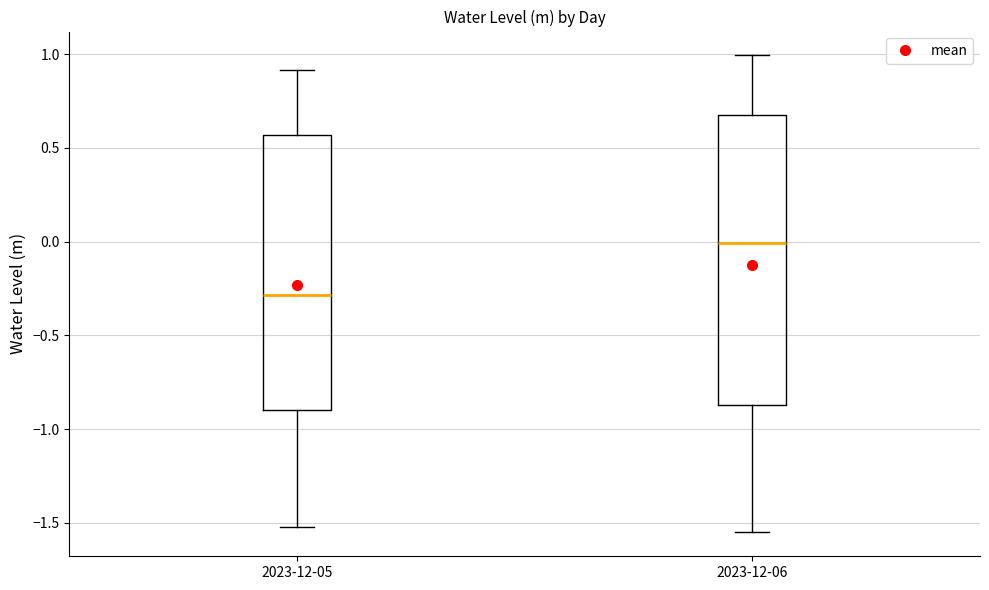

Comparing the boxes themselves (not the whiskers), which one is the tallest?

2023-12-06